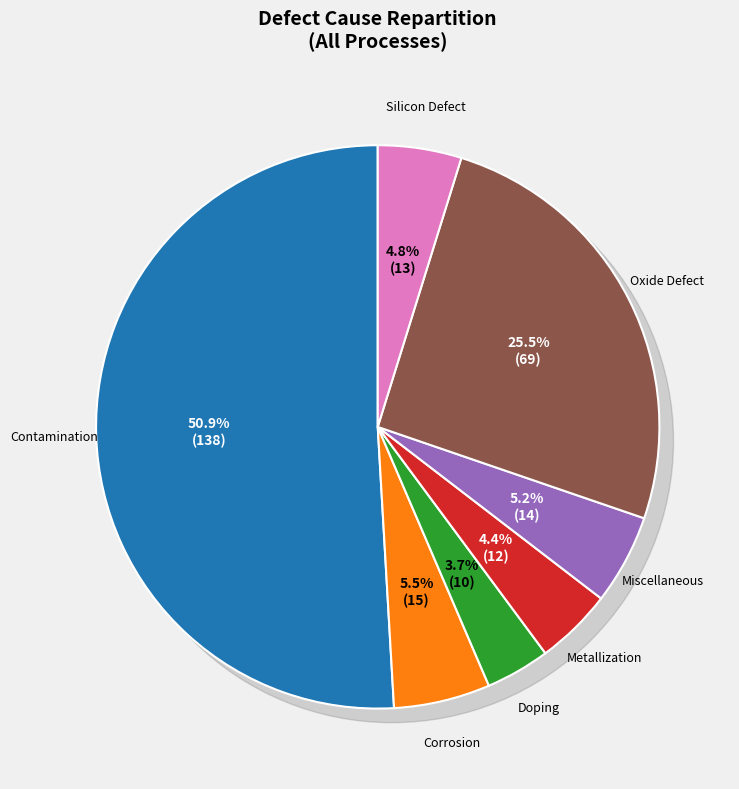

Which category has the biggest portion of the pie?

Contamination